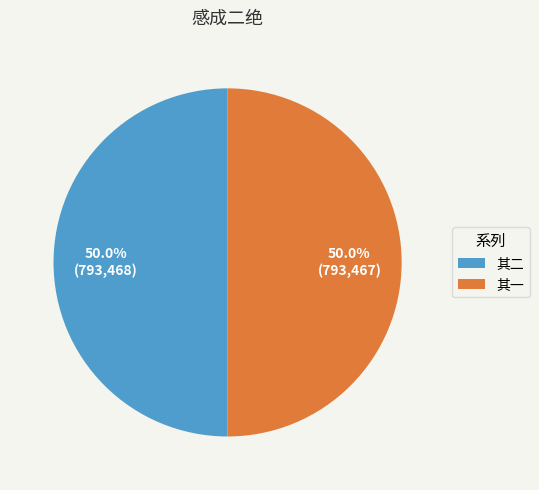

Count the number of slices in the pie.

2